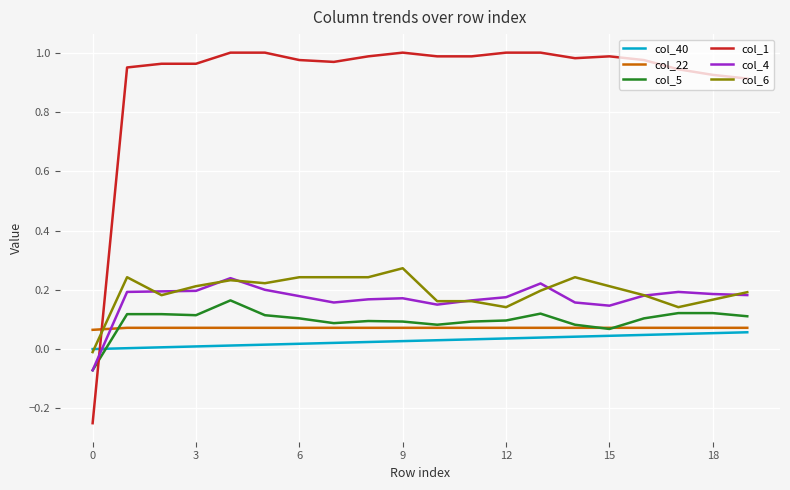

What are all the series names shown in the legend?

col_40, col_22, col_5, col_1, col_4, col_6